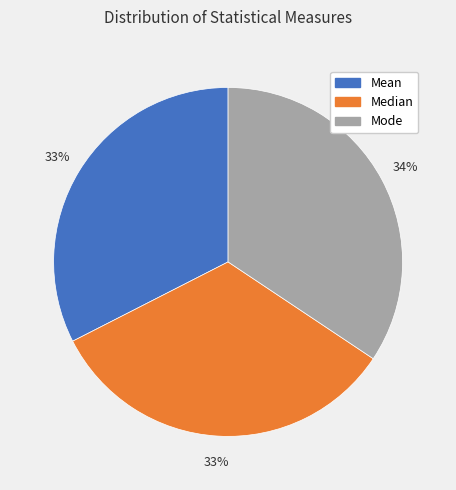

True or false: Mode accounts for 34% of the total.

True